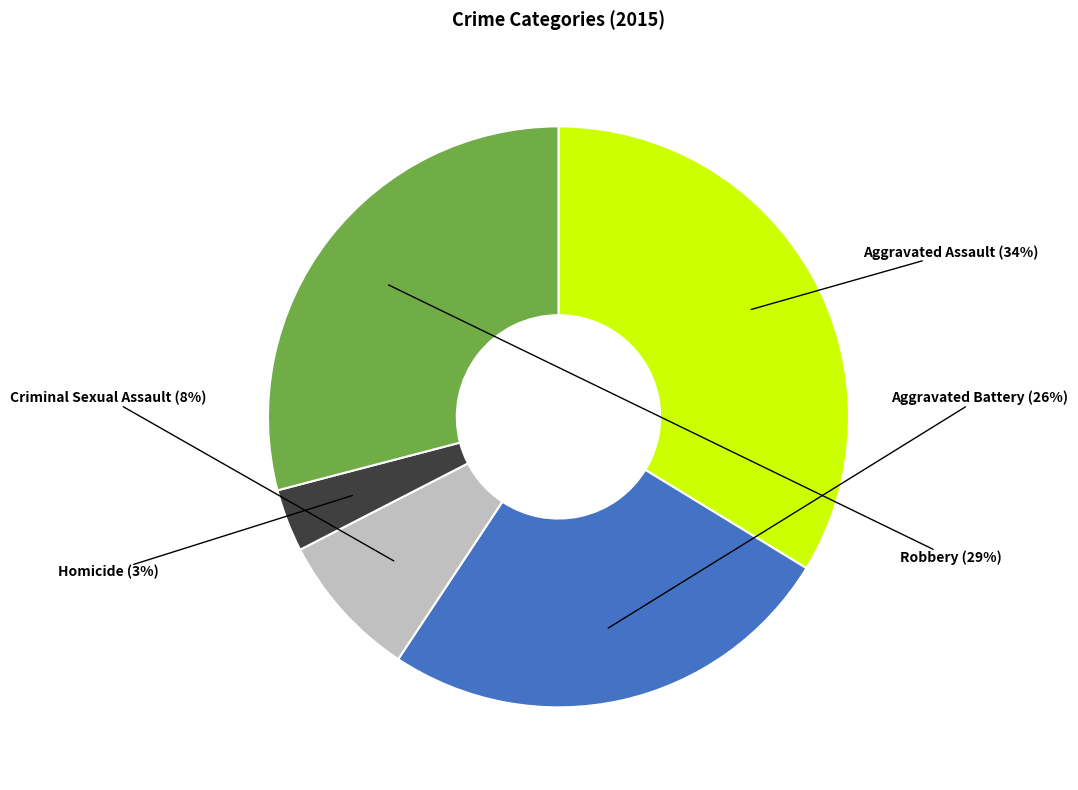

To the nearest percent, what percentage of the pie is Criminal Sexual Assault?

8%